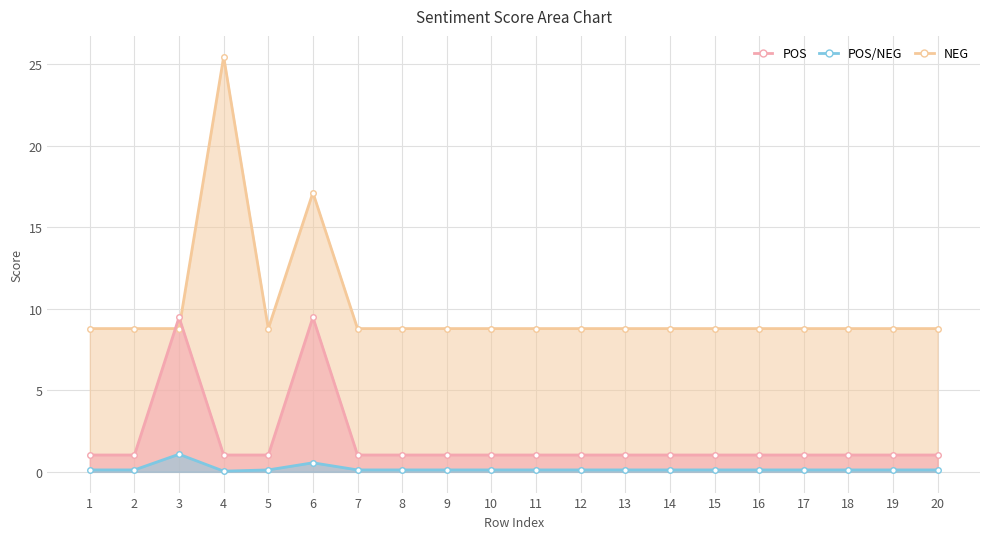

True or false: POS/NEG and NEG intersect in this chart.

False